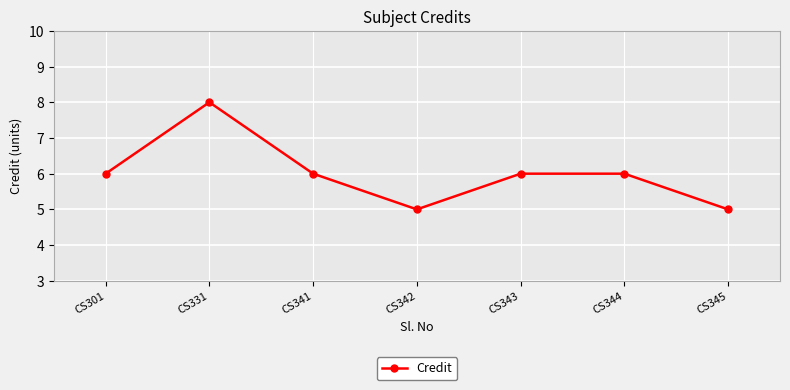

What is the greatest value displayed?

8